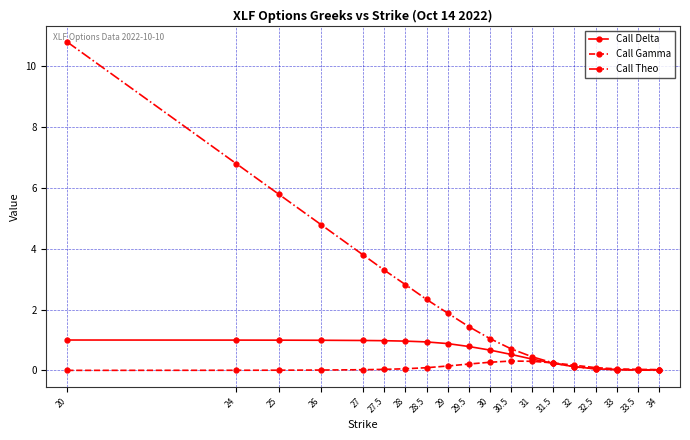

Count the number of data series in this chart.

3